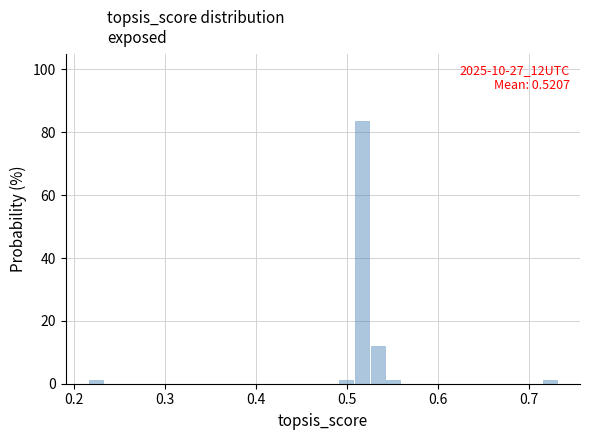

Read against the x-axis, roughly where is the centre of the tallest bar?

0.52